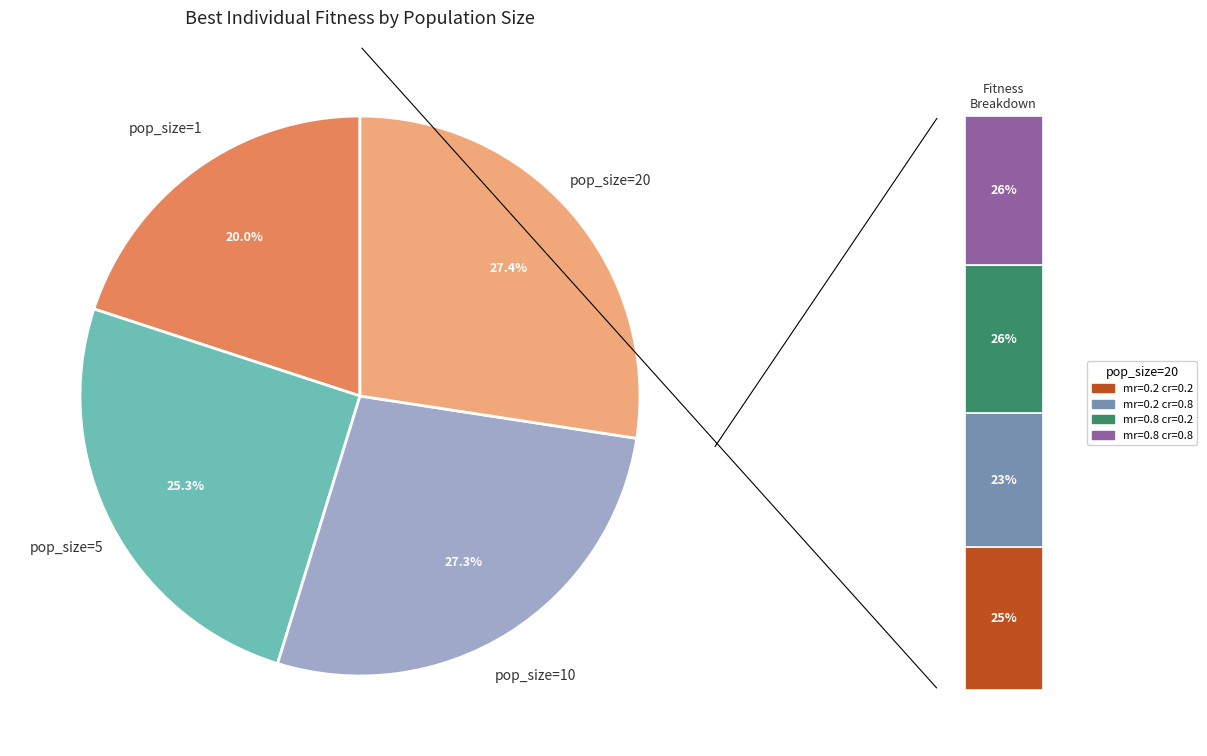

What percentage do pop_size=10 and pop_size=1 together represent?

47.3%